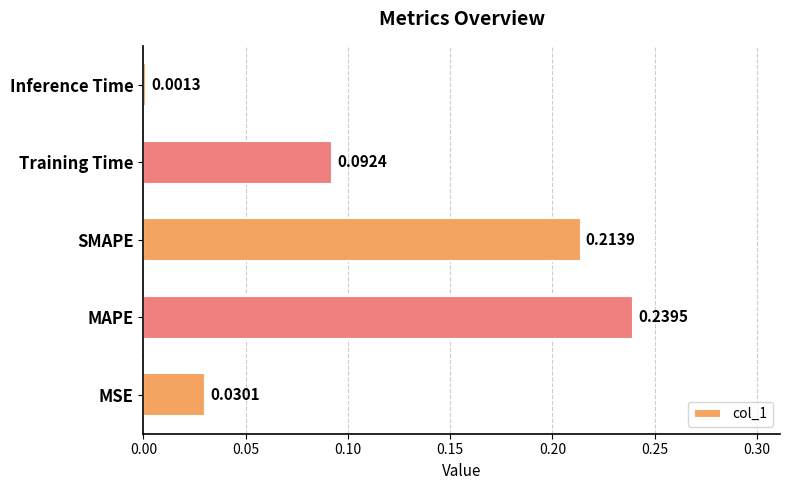

Does the chart contain any negative values?

No